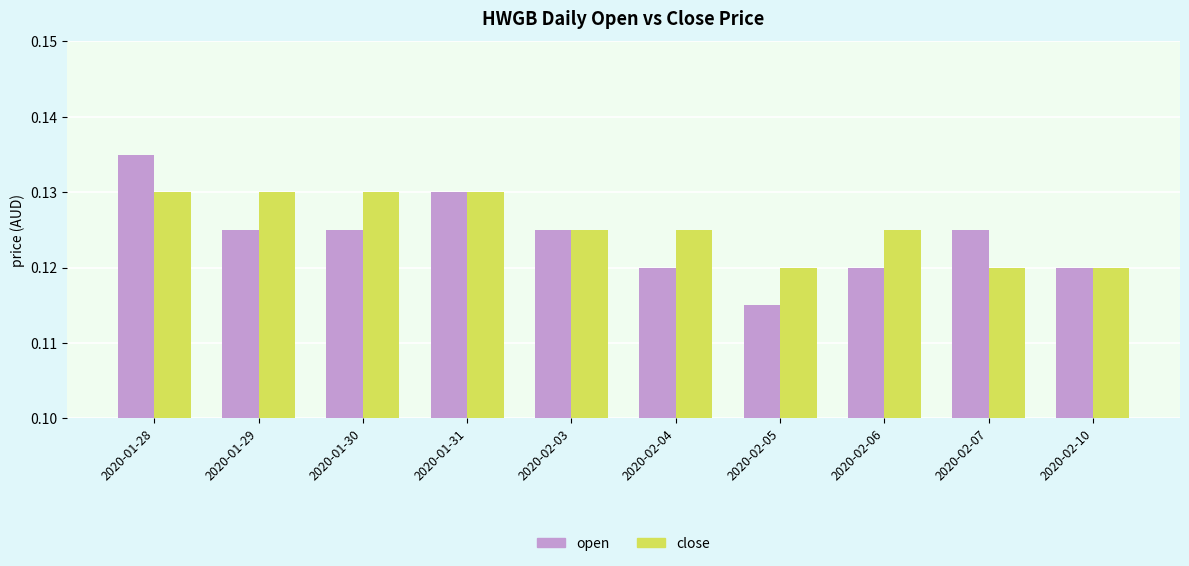

List the series in order of their peak value, highest first.

open, close